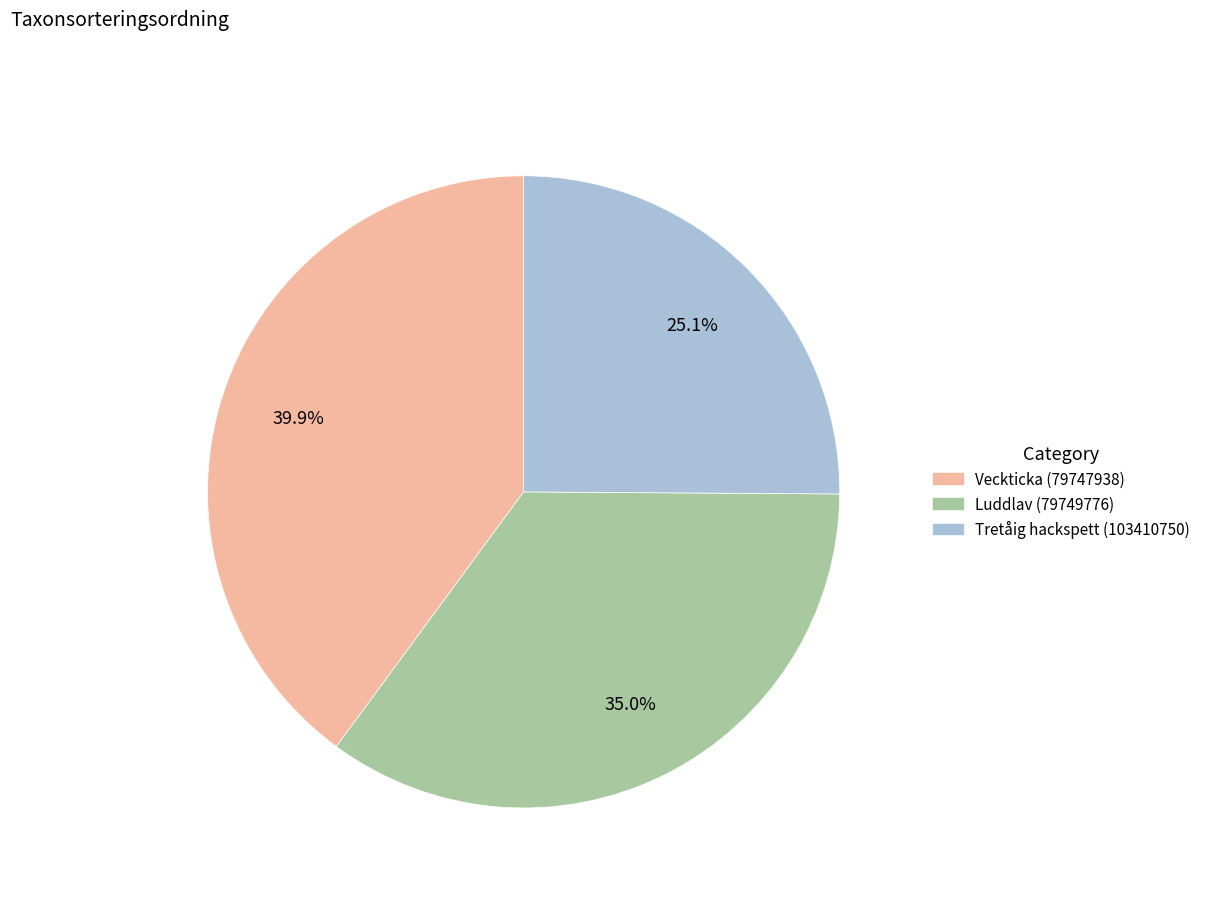

To the nearest percent, what portion does Tretåig hackspett (103410750) represent?

25%